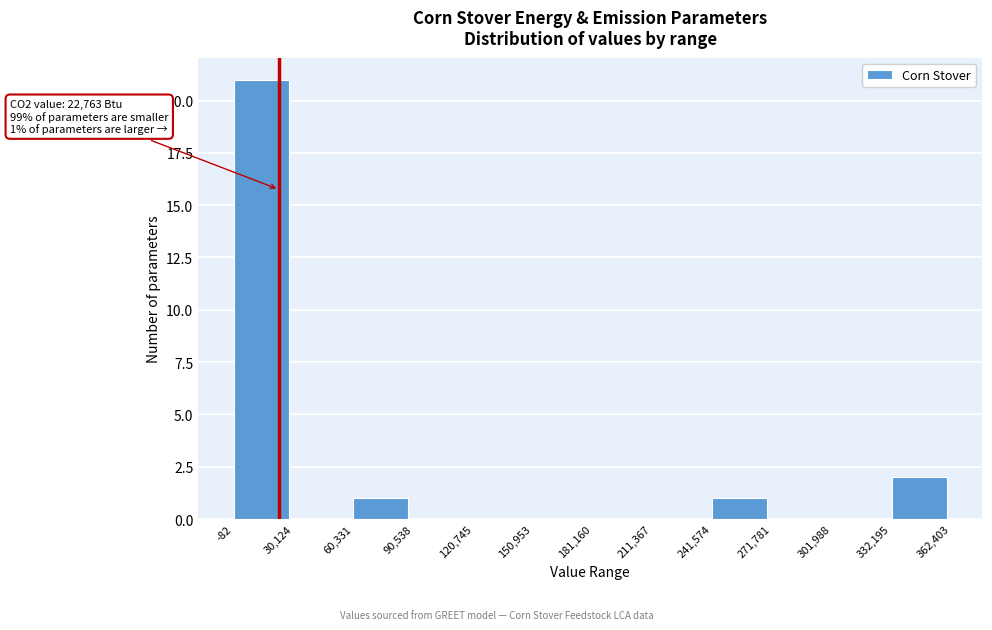

Over which range of the x-axis is the bar tallest?

-82 to 30,124